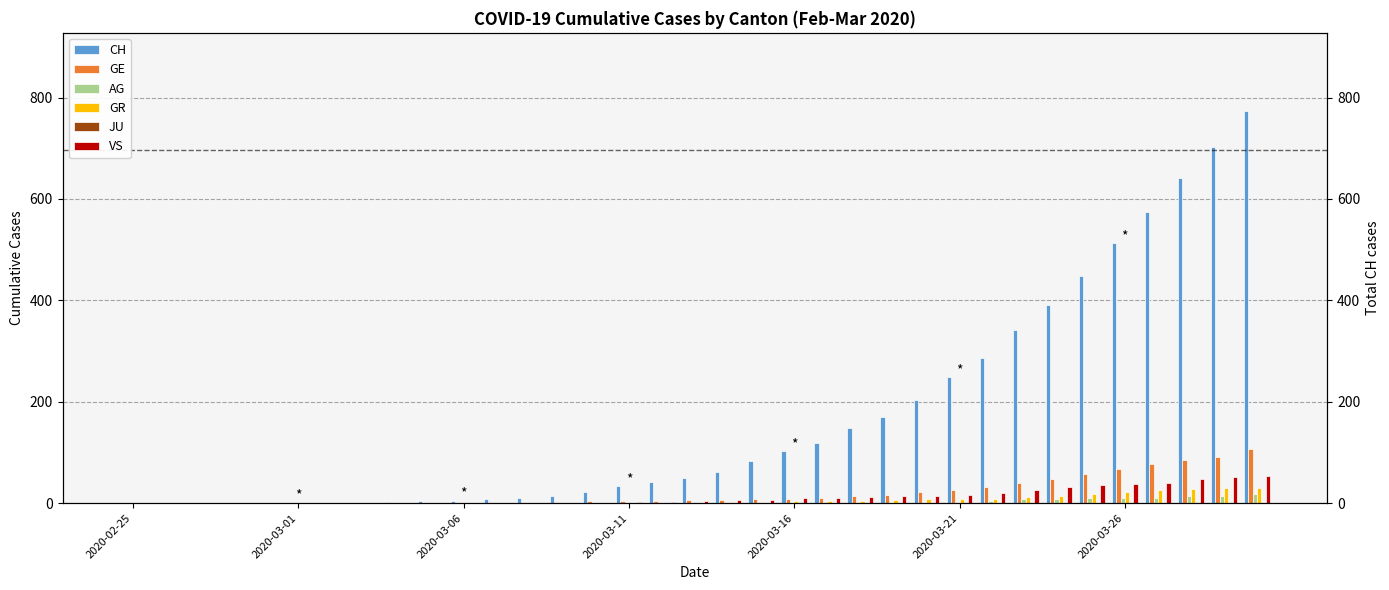

How many values in CH are above zero?

30